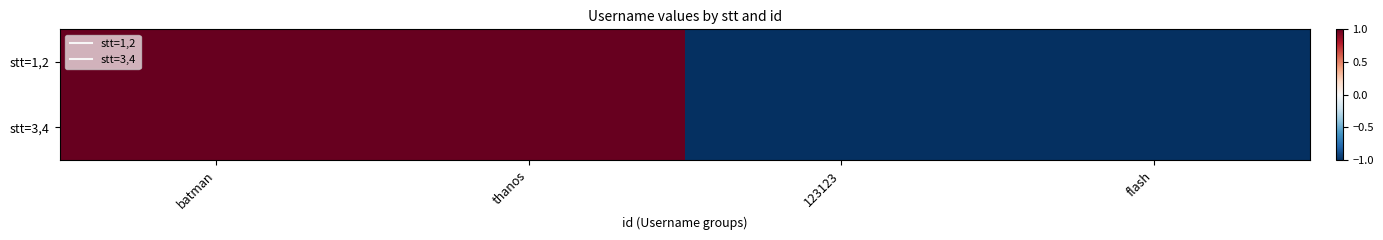

Reading left to right, transcribe all the data shown in this chart.

stt=1,2: batman=1.0	thanos=1.0	123123=-1.0	flash=-1.0
stt=3,4: batman=1.0	thanos=1.0	123123=-1.0	flash=-1.0